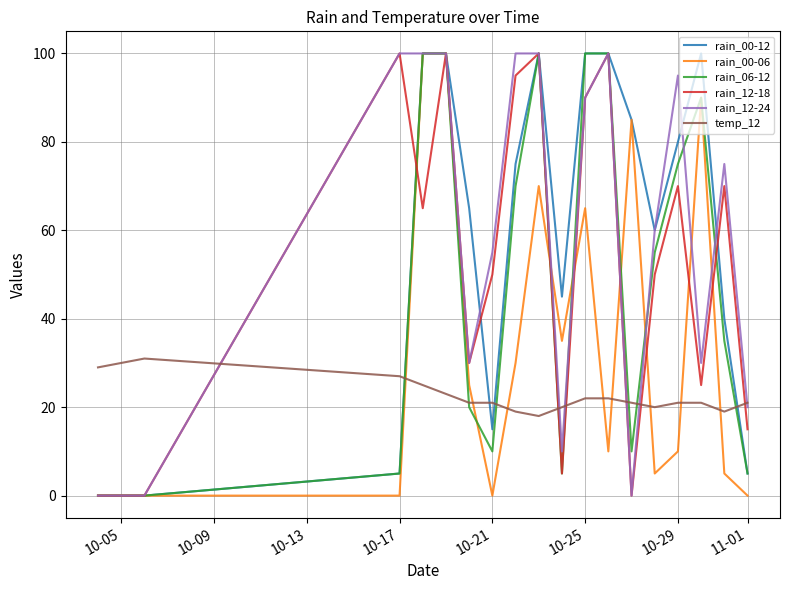

What is the maximum value for temp_12?

31